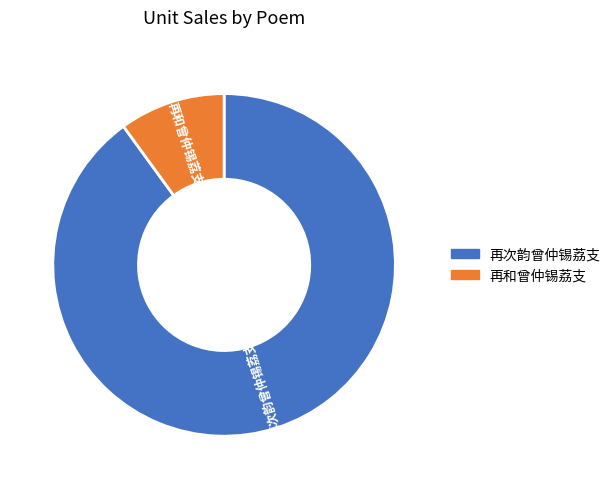

Which category accounts for the majority?

再次韵曾仲锡荔支